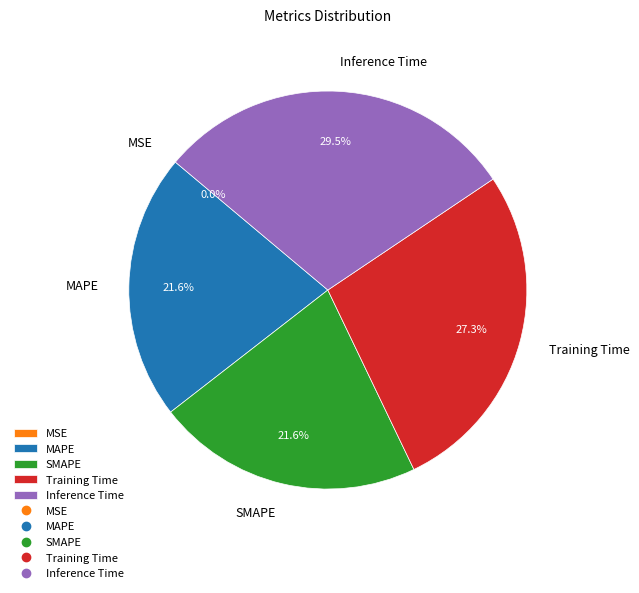

Is it true that Training Time is 27% of the pie?

True